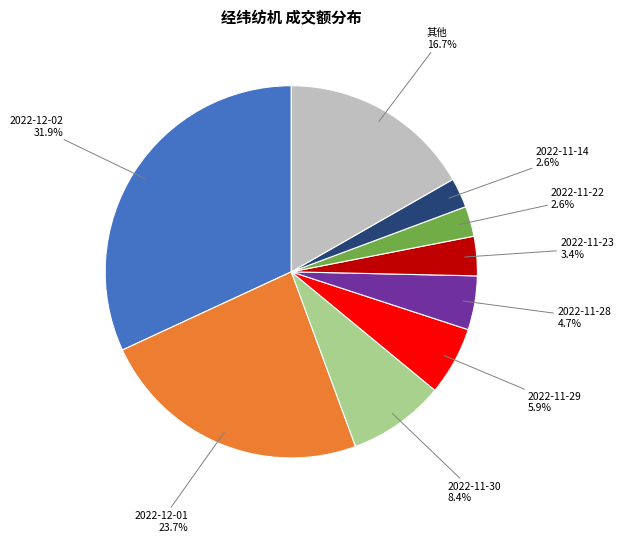

Is there any slice that represents more than half of the pie?

No